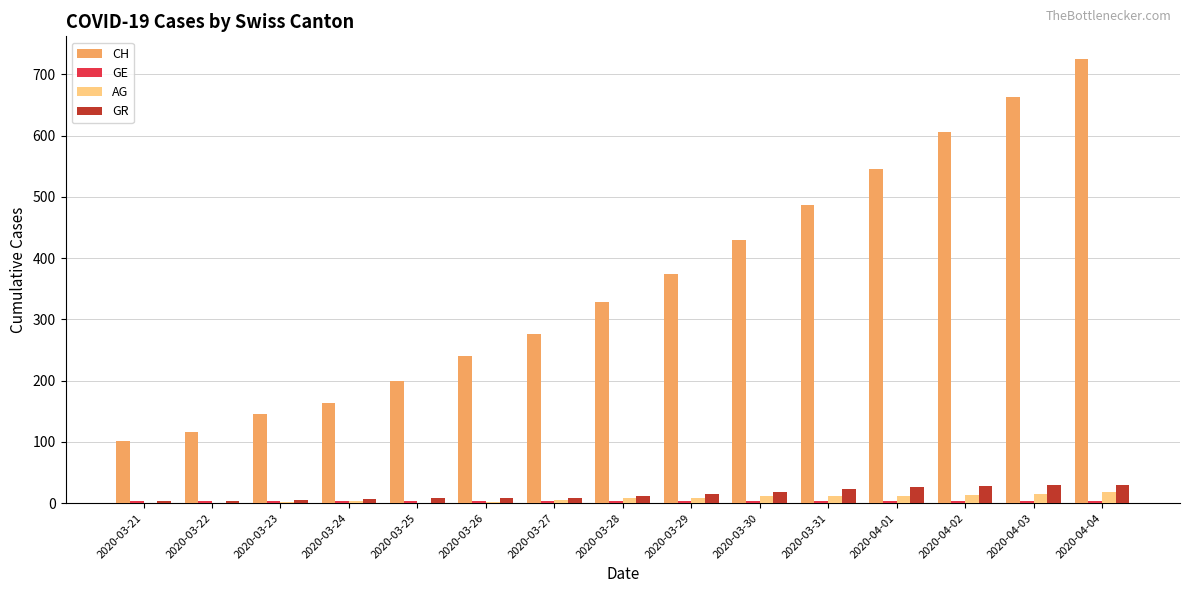

What is the approximate value of GR at 2020-03-26?

8